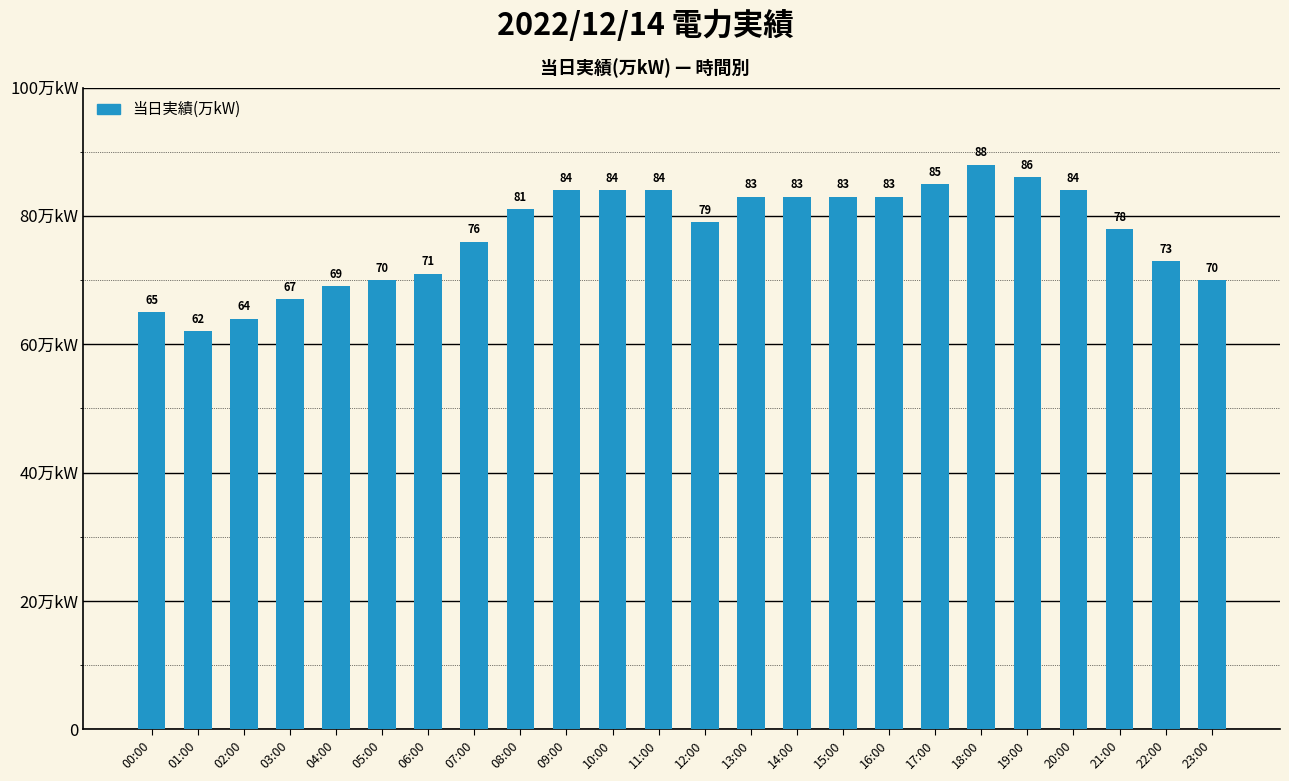

What is the sum of the values at 08:00 and 00:00?

146